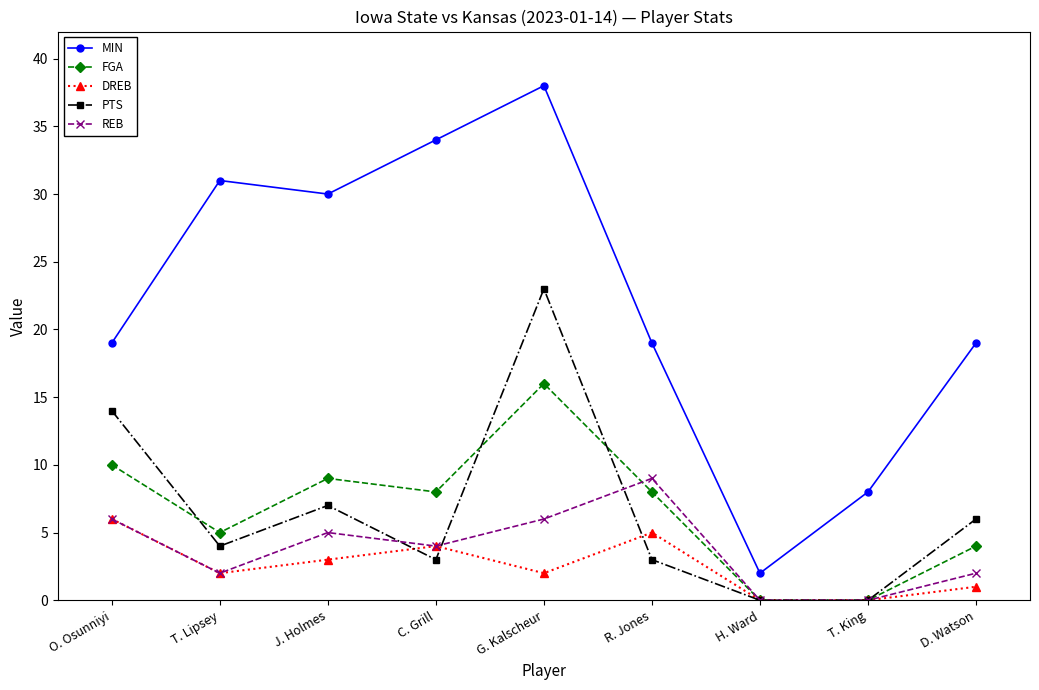

Count the number of categories in the chart.

9